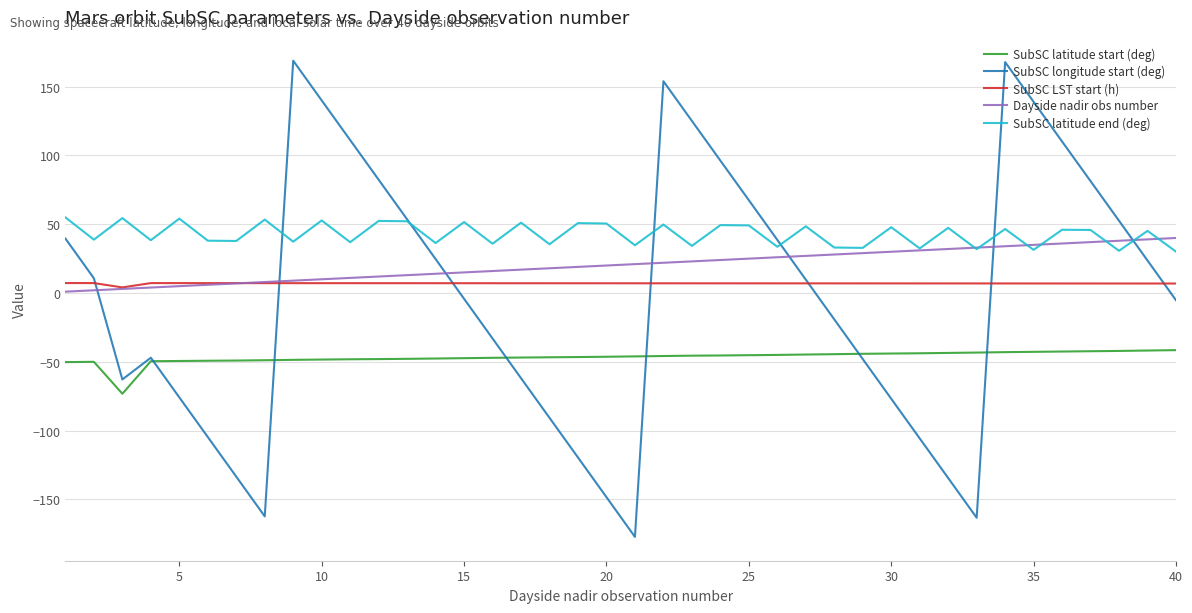

What is the minimum value for SubSC latitude end (deg)?

30.1